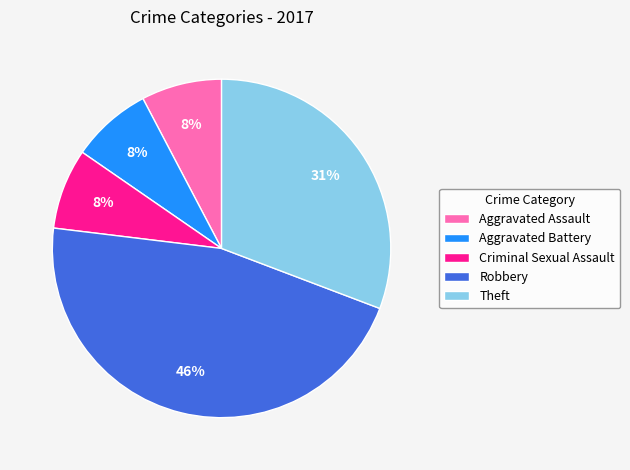

Approximately how many times larger is the value at Criminal Sexual Assault compared to Robbery?

0.2